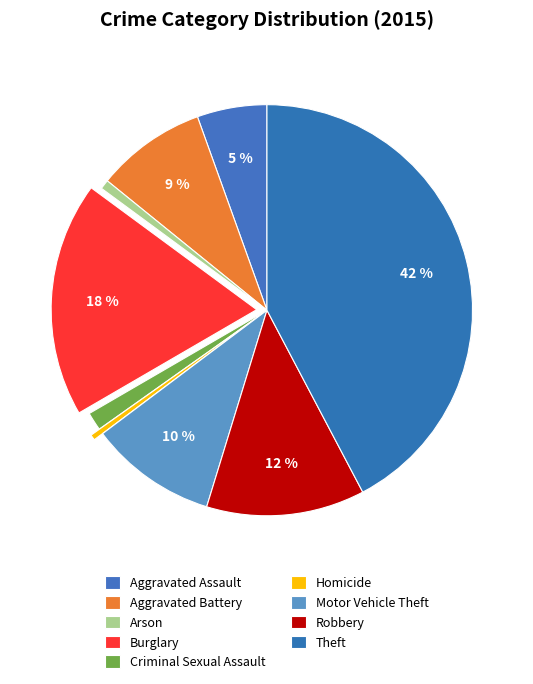

What is the ratio of the value at Theft to the value at Criminal Sexual Assault?

29.4